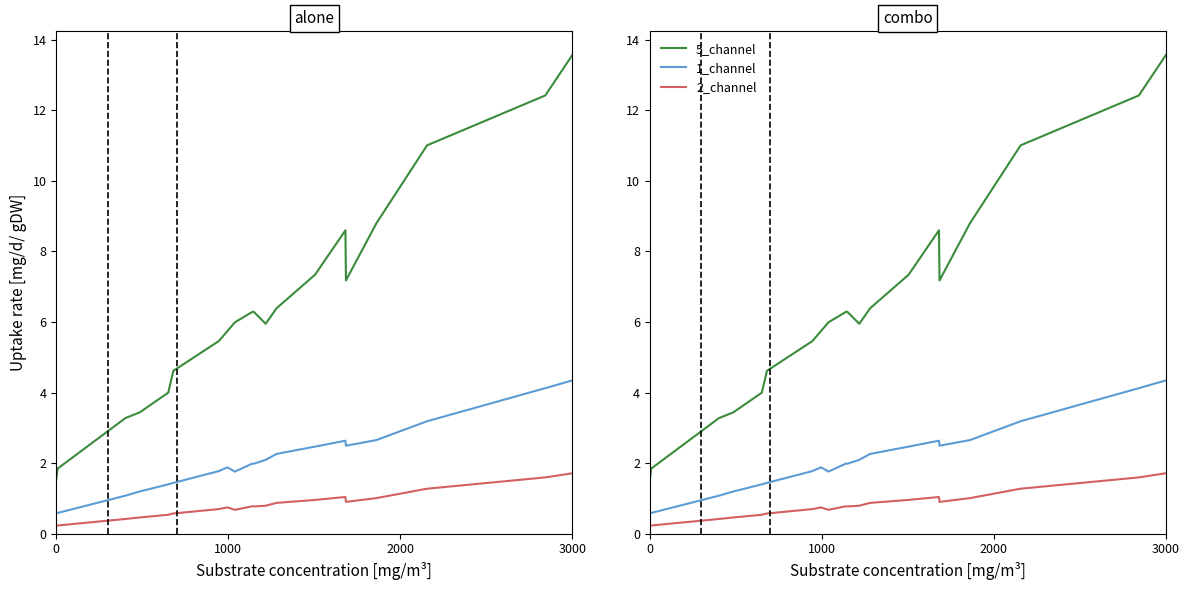

True or false: 5_channel and 1_channel cross at least once.

False